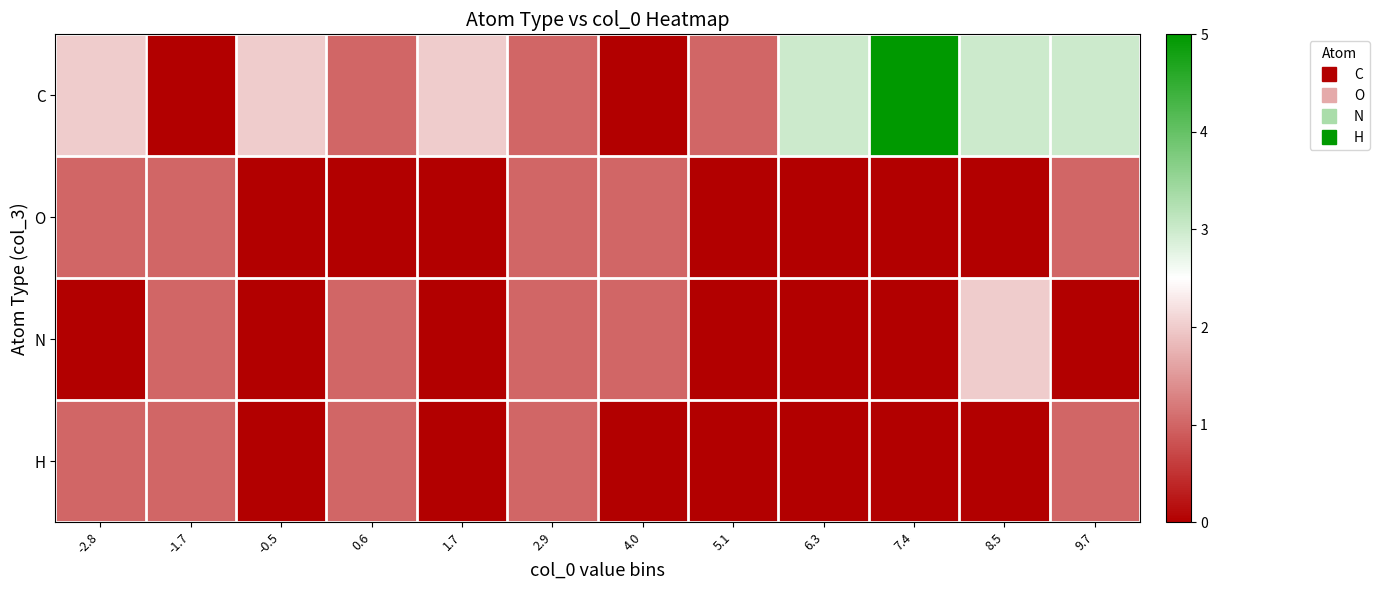

How many data points does each series have?

12